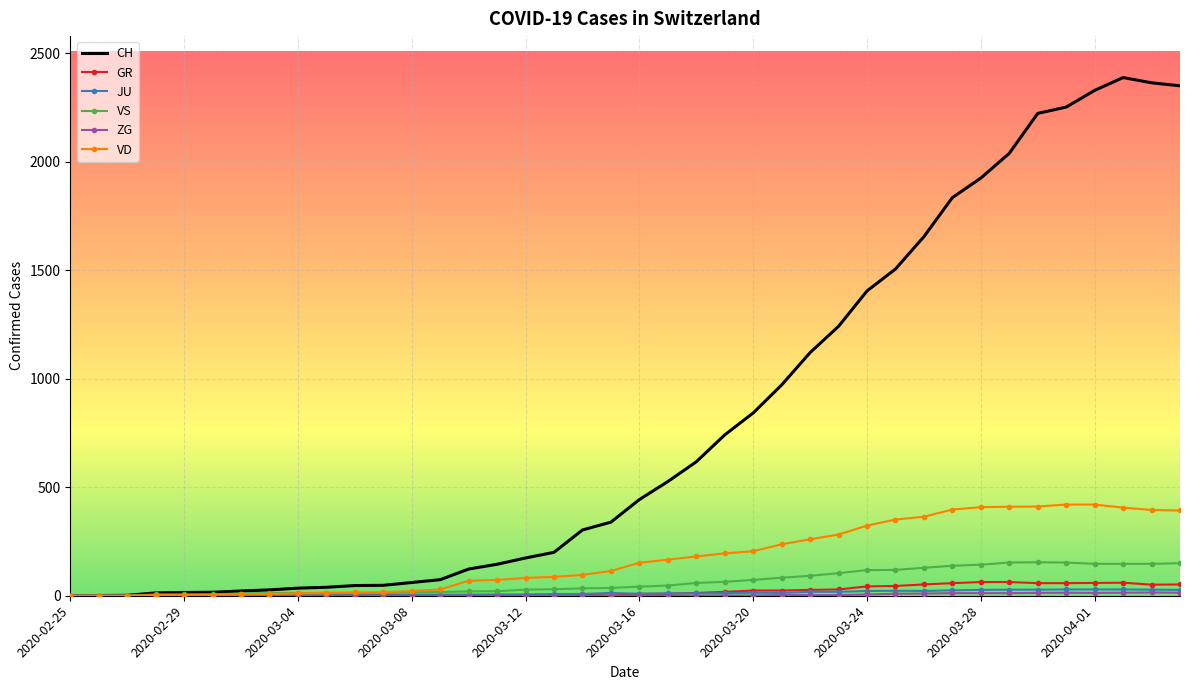

Which series has the largest range (max minus min)?

CH